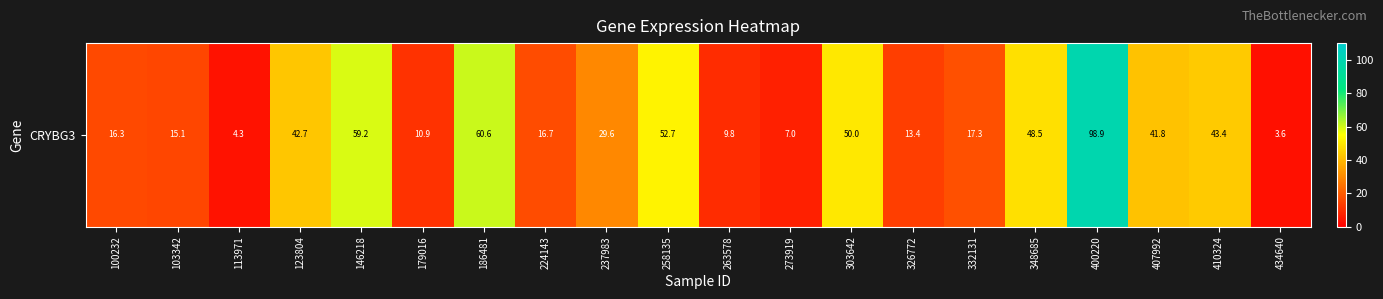

Reading right to left, extract all data points from this chart.

434640=3.6	410324=43.4	407992=41.8	400220=98.9	348685=48.5	332131=17.3	326772=13.4	303642=50.0	273919=7.0	263578=9.8	258135=52.7	237983=29.6	224143=16.7	186481=60.6	179016=10.9	146218=59.2	123804=42.7	113971=4.3	103342=15.1	100232=16.3